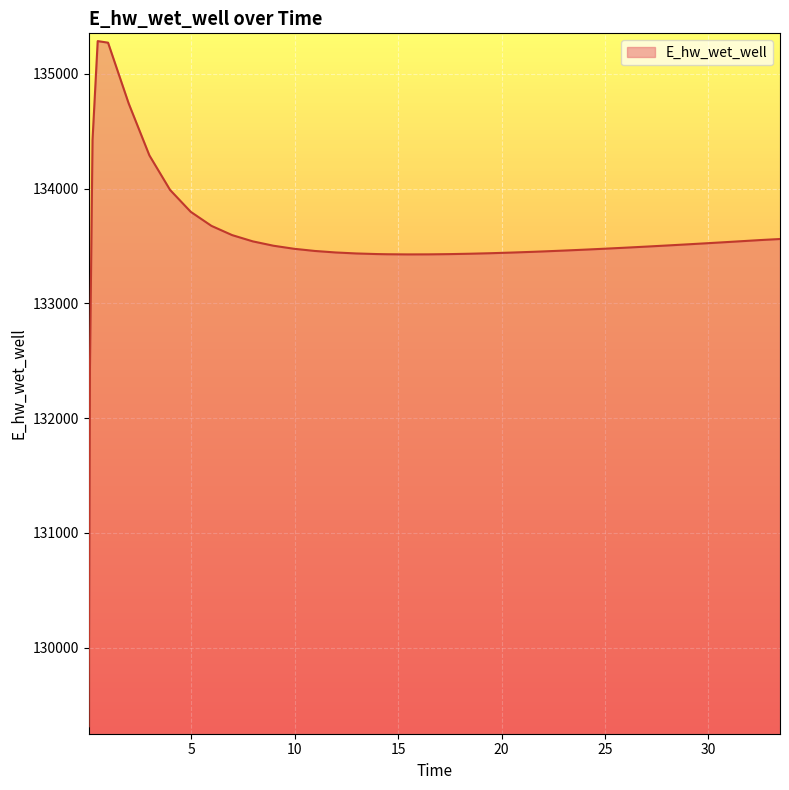

What is the difference between the maximum and minimum values?

5969.8